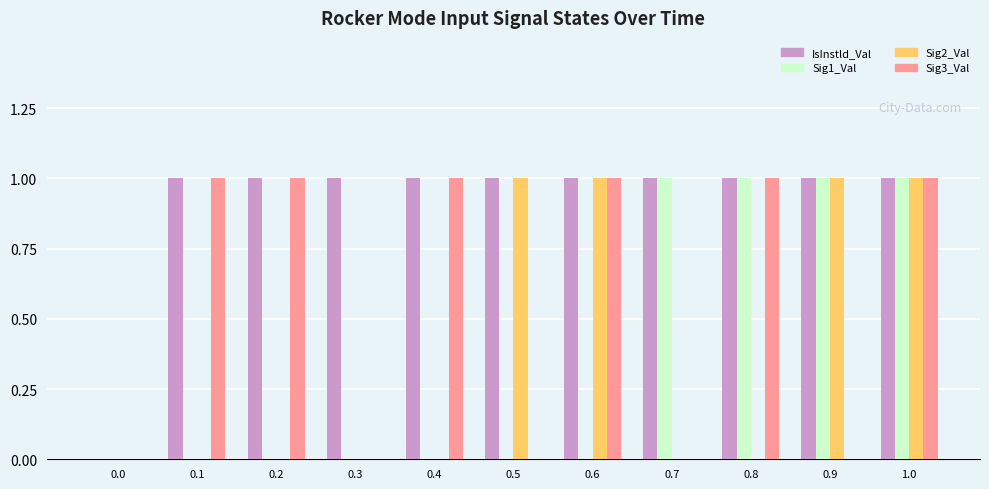

Does the chart contain stacked bars?

No